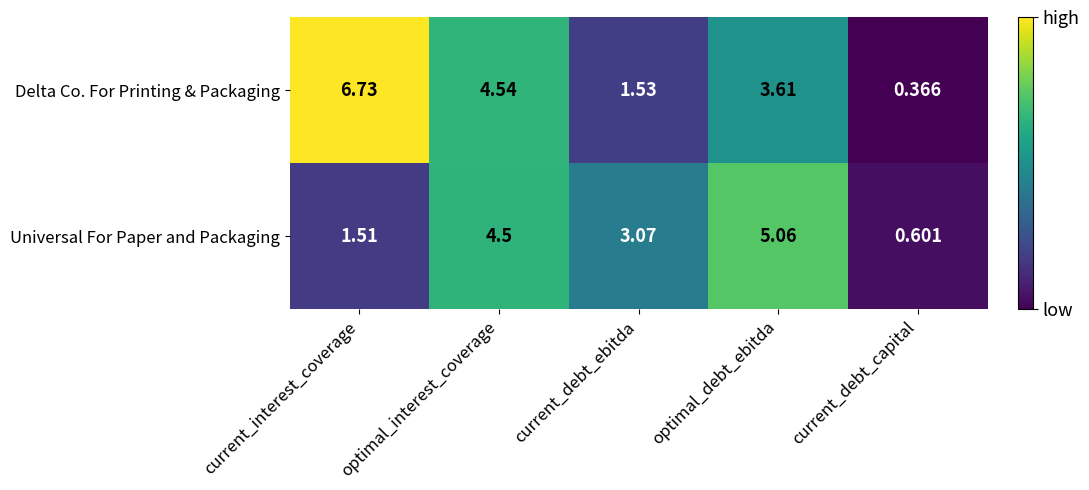

Count the number of categories in the chart.

5